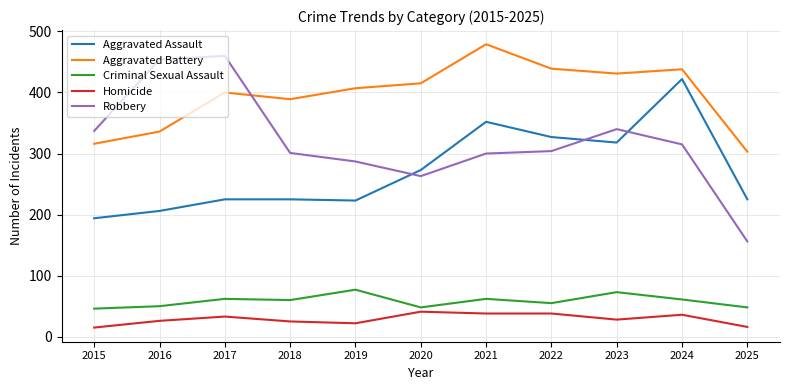

Rank the series by their maximum value, from lowest to highest.

Homicide, Criminal Sexual Assault, Aggravated Assault, Robbery, Aggravated Battery